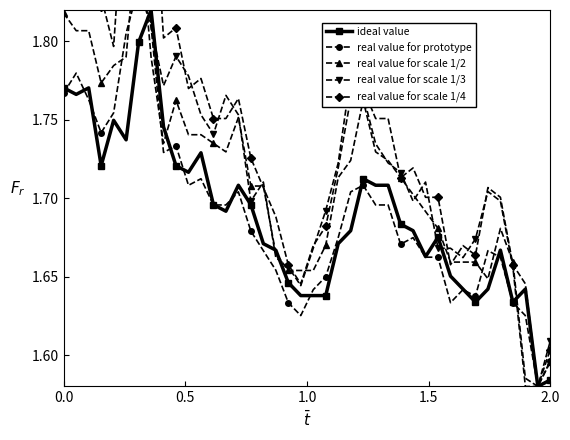

Reading left to right, extract all data points from this chart.

ideal value: 1.8	1.8	1.8	1.7	1.7	1.7	1.8	1.8	1.7	1.7	1.7	1.7	1.7	1.7	1.7	1.7	1.7	1.7	1.6	1.6	1.6	1.6	1.7	1.7	1.7	1.7	1.7	1.7	1.7	1.7	1.7	1.7	1.6	1.6	1.6	1.7	1.6	1.6	1.6	1.6
real value for prototype: 1.8	1.8	1.8	1.7	1.8	1.8	1.8	1.8	1.7	1.7	1.7	1.7	1.7	1.7	1.7	1.7	1.7	1.7	1.6	1.6	1.6	1.6	1.7	1.7	1.7	1.7	1.7	1.7	1.7	1.7	1.7	1.6	1.6	1.6	1.7	1.7	1.6	1.6	1.6	1.6
real value for scale 1/2: 1.8	1.8	1.8	1.8	1.8	1.8	1.9	1.8	1.7	1.8	1.7	1.7	1.7	1.7	1.8	1.7	1.7	1.7	1.7	1.7	1.7	1.7	1.7	1.7	1.8	1.7	1.7	1.7	1.7	1.7	1.7	1.7	1.7	1.7	1.6	1.7	1.7	1.6	1.6	1.6
real value for scale 1/3: 1.9	1.9	1.8	1.8	1.8	1.9	1.9	1.8	1.8	1.8	1.8	1.8	1.7	1.8	1.8	1.7	1.7	1.7	1.7	1.6	1.7	1.7	1.7	1.8	1.8	1.7	1.7	1.7	1.7	1.7	1.7	1.7	1.7	1.7	1.7	1.7	1.7	1.6	1.6	1.6
real value for scale 1/4: 1.9	1.9	1.9	1.8	1.8	1.9	2.0	1.9	1.8	1.8	1.8	1.8	1.8	1.8	1.8	1.7	1.7	1.7	1.7	1.6	1.7	1.7	1.7	1.8	1.8	1.8	1.8	1.7	1.7	1.7	1.7	1.7	1.7	1.7	1.7	1.7	1.7	1.6	1.6	1.6